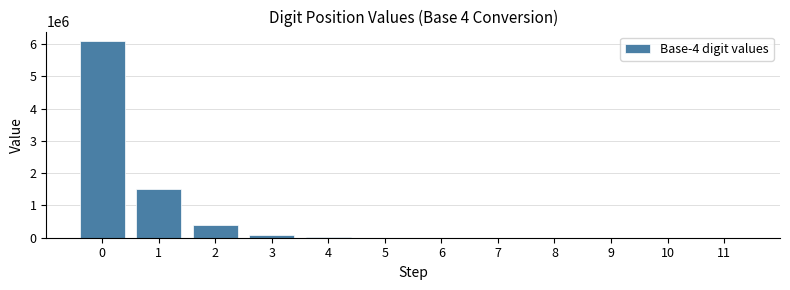

What is the maximum value shown in the chart?

6082002